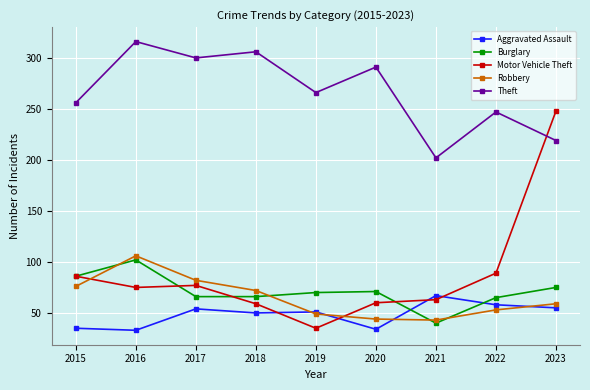

How many categories are shown in the chart?

9